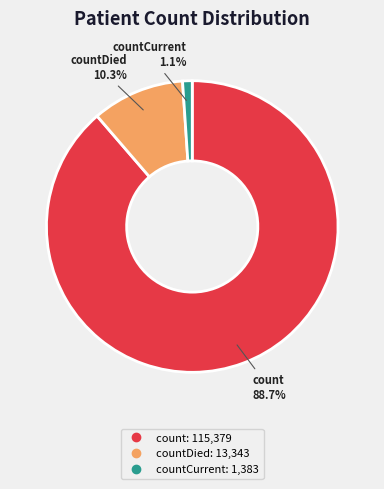

Does any single category account for the majority?

Yes